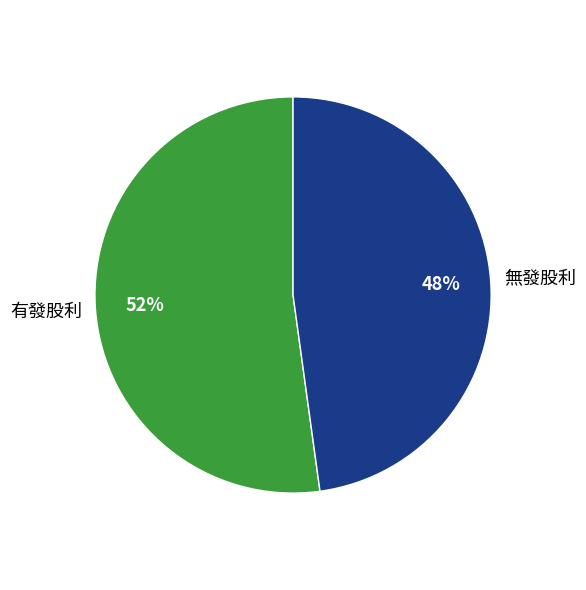

Which category accounts for the majority?

有發股利